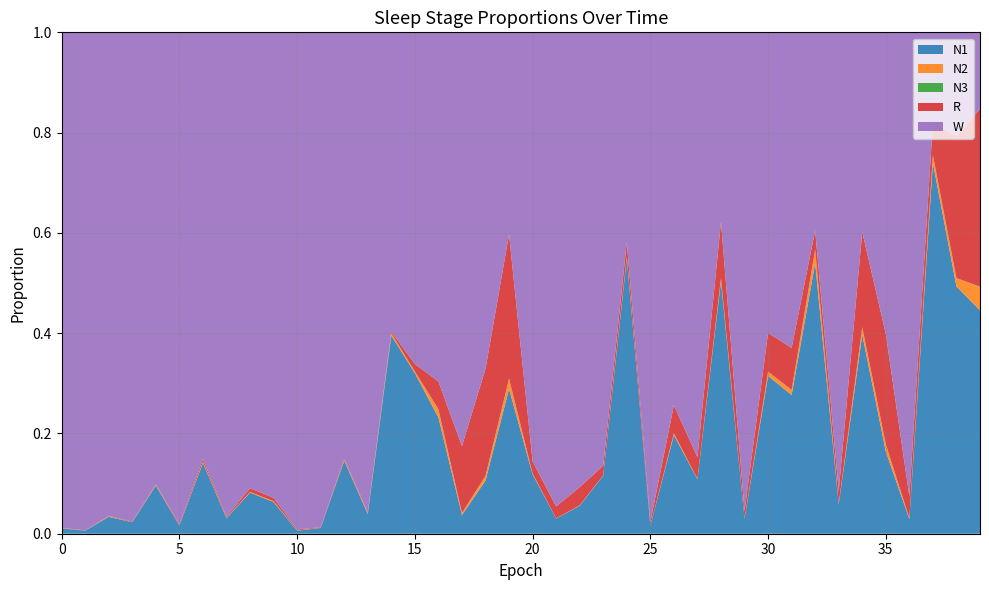

Reading right to left, list all the values displayed in this chart.

N1: 0.4	0.5	0.7	0.0	0.2	0.4	0.1	0.5	0.3	0.3	0.0	0.5	0.1	0.2	0.0	0.5	0.1	0.1	0.0	0.1	0.3	0.1	0.0	0.2	0.3	0.4	0.0	0.1	0.0	0.0	0.1	0.1	0.0	0.1	0.0	0.1	0.0	0.0	0.0	0.0
N2: 0.0	0.0	0.0	0.0	0.0	0.0	0.0	0.0	0.0	0.0	0.0	0.0	0.0	0.0	0.0	0.0	0.0	0.0	0.0	0.0	0.0	0.0	0.0	0.0	0.0	0.0	0.0	0.0	0.0	0.0	0.0	0.0	0.0	0.0	0.0	0.0	0.0	0.0	0.0	0.0
N3: 0.0	0.0	0.0	0.0	0.0	0.0	0.0	0.0	0.0	0.0	0.0	0.0	0.0	0.0	0.0	0.0	0.0	0.0	0.0	0.0	0.0	0.0	0.0	0.0	0.0	0.0	0.0	0.0	0.0	0.0	0.0	0.0	0.0	0.0	0.0	0.0	0.0	0.0	0.0	0.0
R: 0.4	0.3	0.1	0.0	0.2	0.2	0.0	0.0	0.1	0.1	0.0	0.1	0.0	0.1	0.0	0.0	0.0	0.0	0.0	0.0	0.3	0.2	0.1	0.1	0.0	0.0	0.0	0.0	0.0	0.0	0.0	0.0	0.0	0.0	0.0	0.0	0.0	0.0	0.0	0.0
W: 0.2	0.2	0.2	0.9	0.6	0.4	0.9	0.4	0.6	0.6	1.0	0.4	0.8	0.7	1.0	0.4	0.9	0.9	0.9	0.9	0.4	0.7	0.8	0.7	0.7	0.6	1.0	0.8	1.0	1.0	0.9	0.9	1.0	0.9	1.0	0.9	1.0	1.0	1.0	1.0